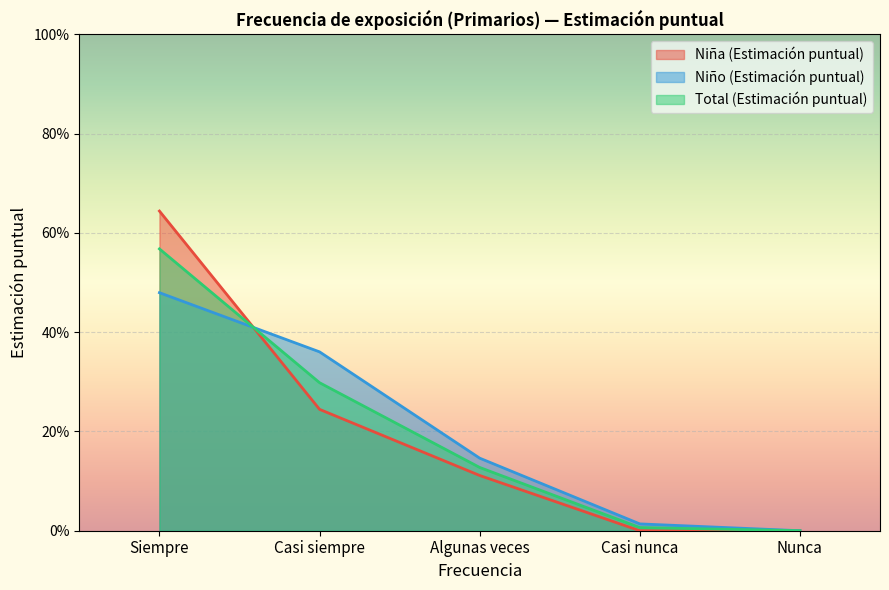

What is the difference between the highest and lowest values at Siempre?

0.2